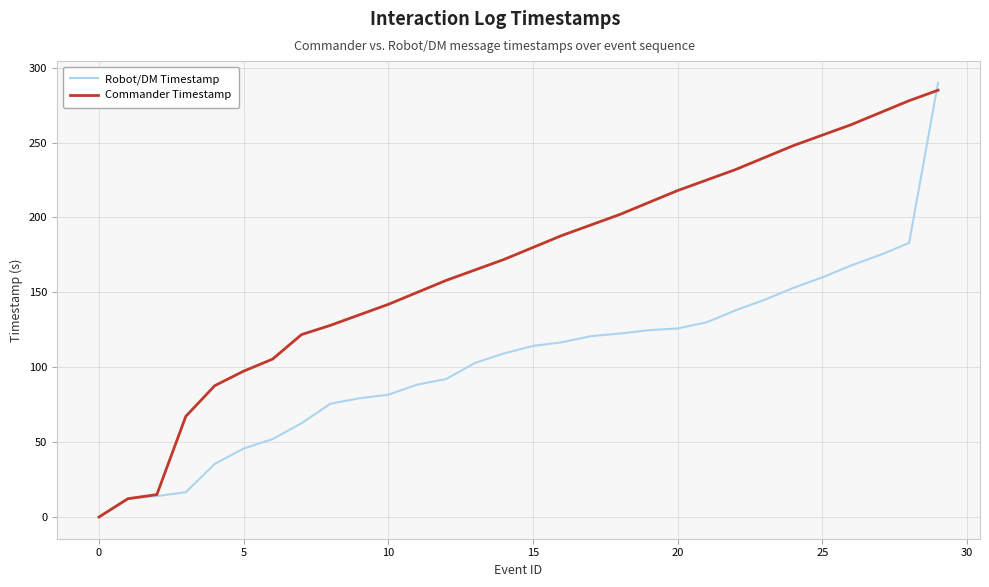

What is the maximum value for Commander Timestamp?

285.0